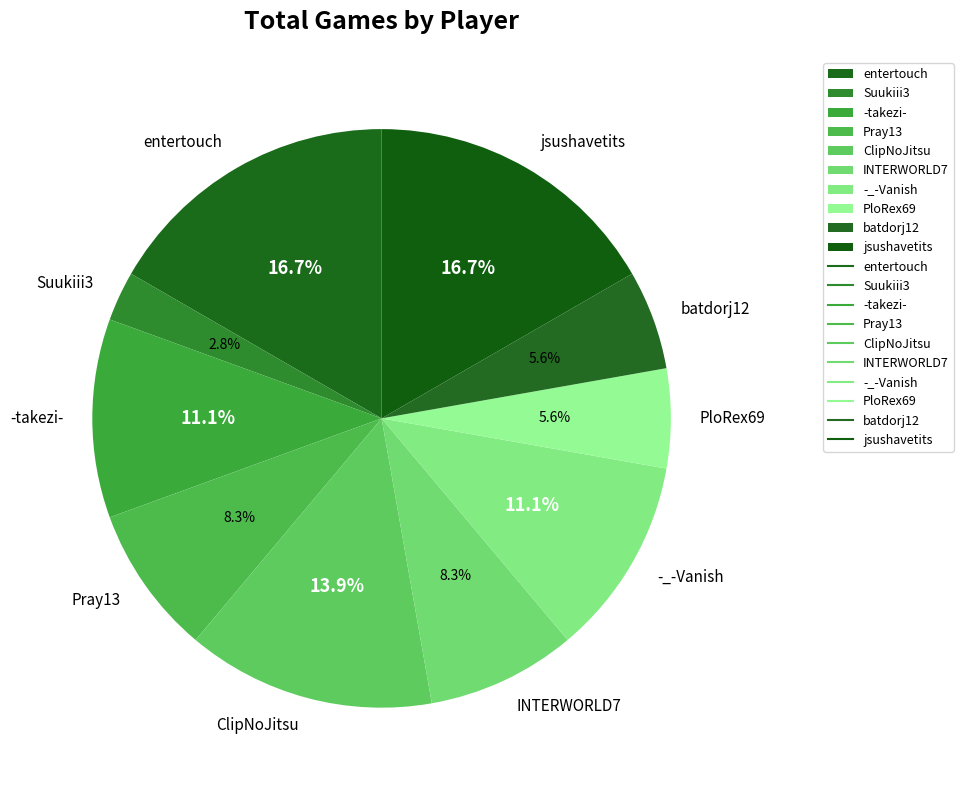

Is INTERWORLD7 the majority of the pie?

No